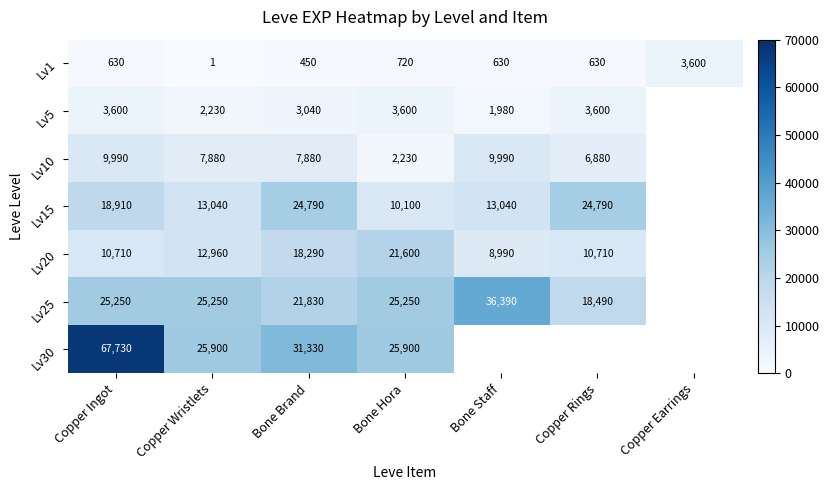

What is the difference between the highest and lowest values at Bone Hora?

25180